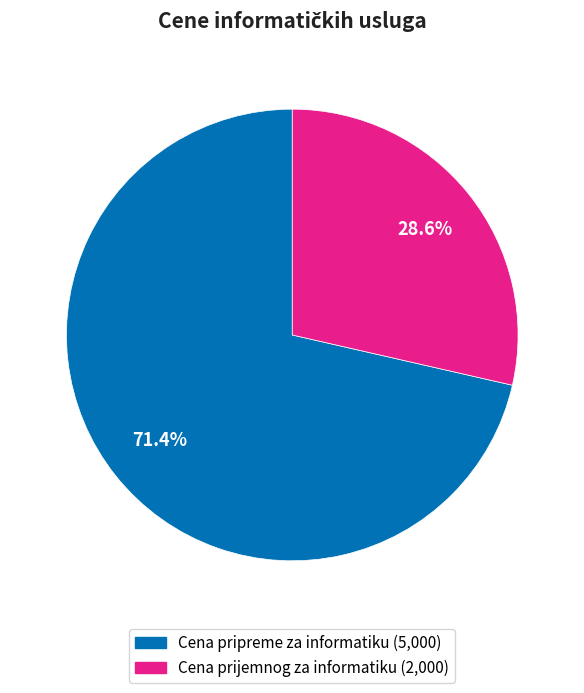

Is the sum of Cena pripreme za informatiku and Cena prijemnog za informatiku greater than half?

Yes